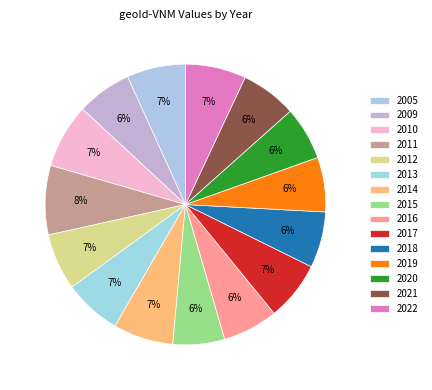

True or false: 2017 accounts for 7% of the total.

True